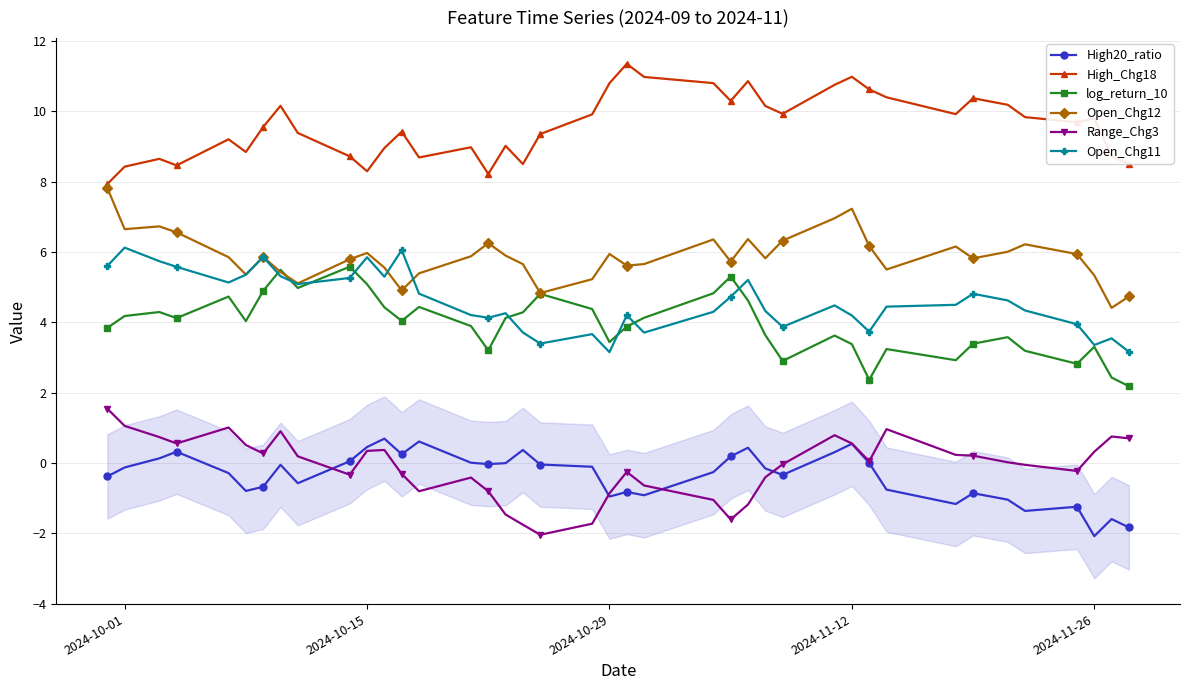

True or false: High_Chg18 has more than 1 interior local peaks.

True